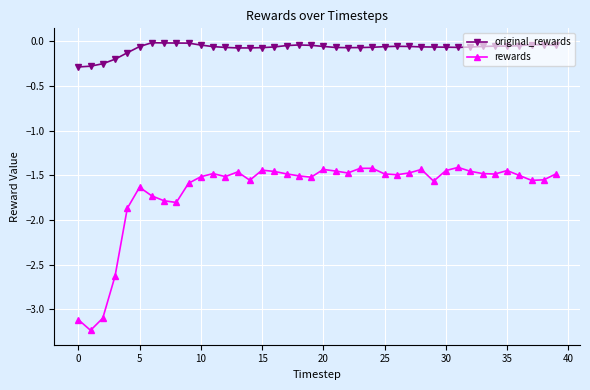

True or false: rewards has more than 0 interior local peaks.

True